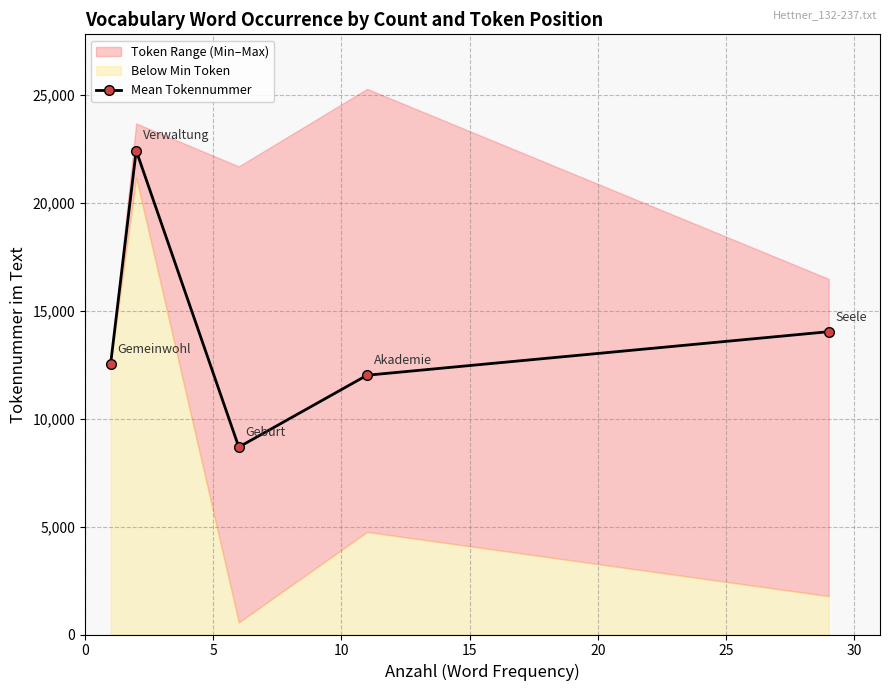

What is the value of the 1st point from the left?

12504